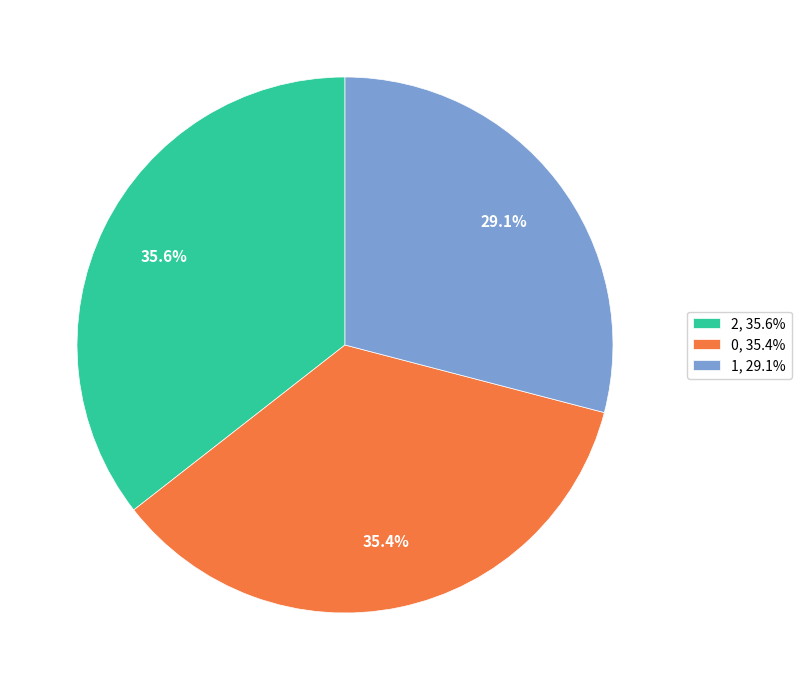

Which slice is the smallest?

1